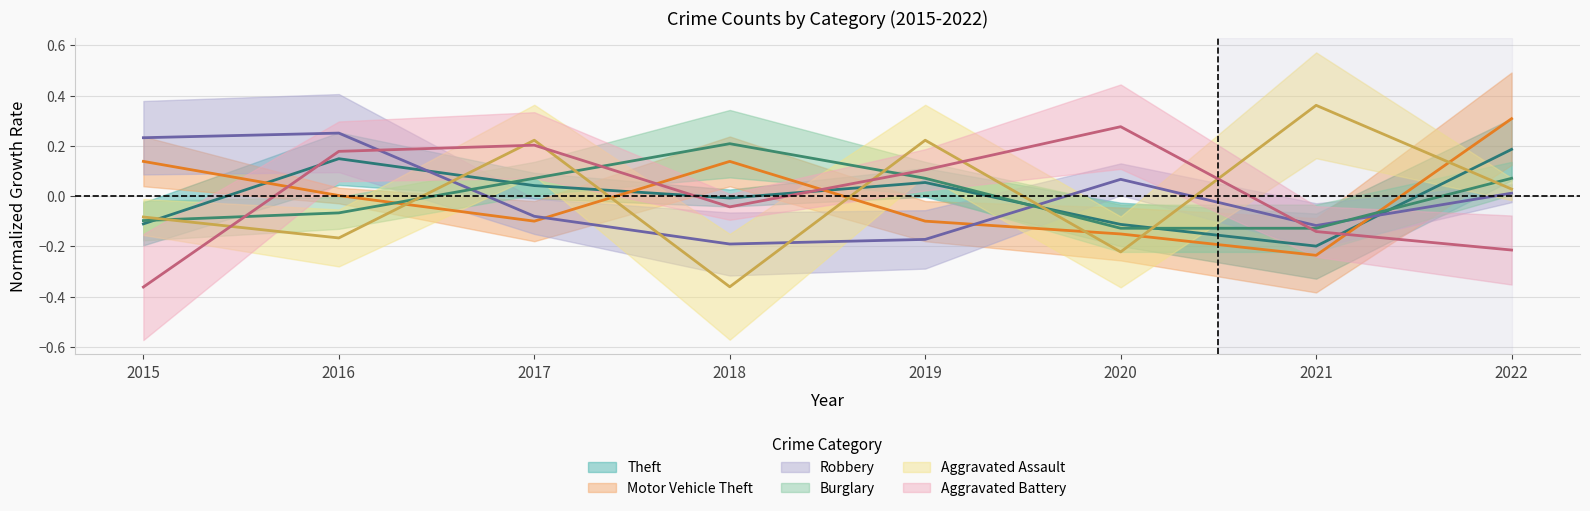

Which label corresponds to the smallest value in the chart?

2015